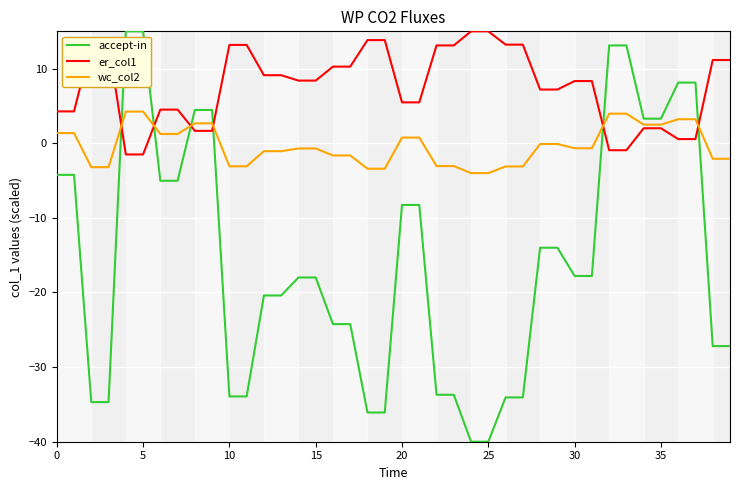

After their last crossing, which series has the higher values: accept-in or er_col1?

er_col1